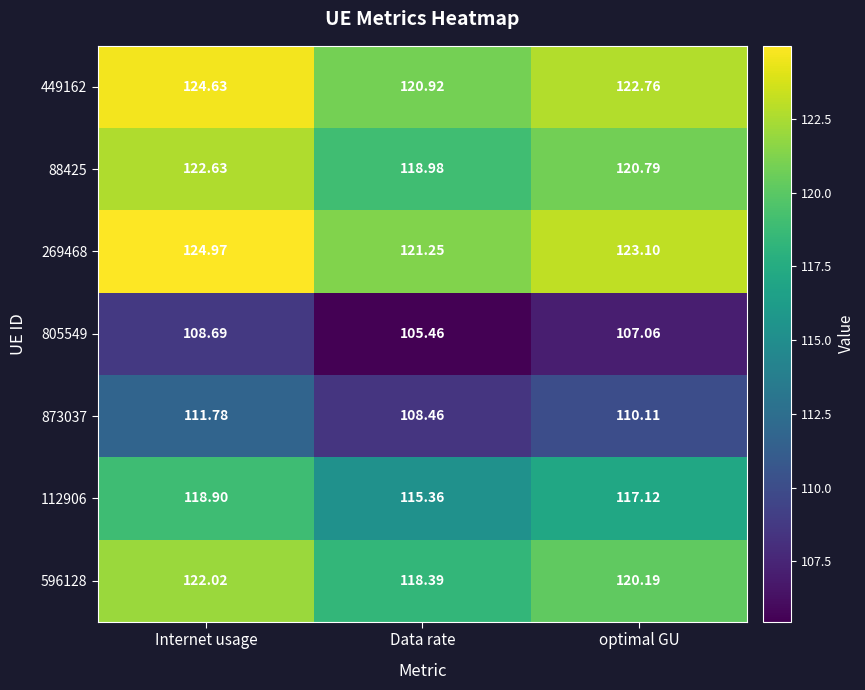

What is the total value across all series at Internet usage?

833.6